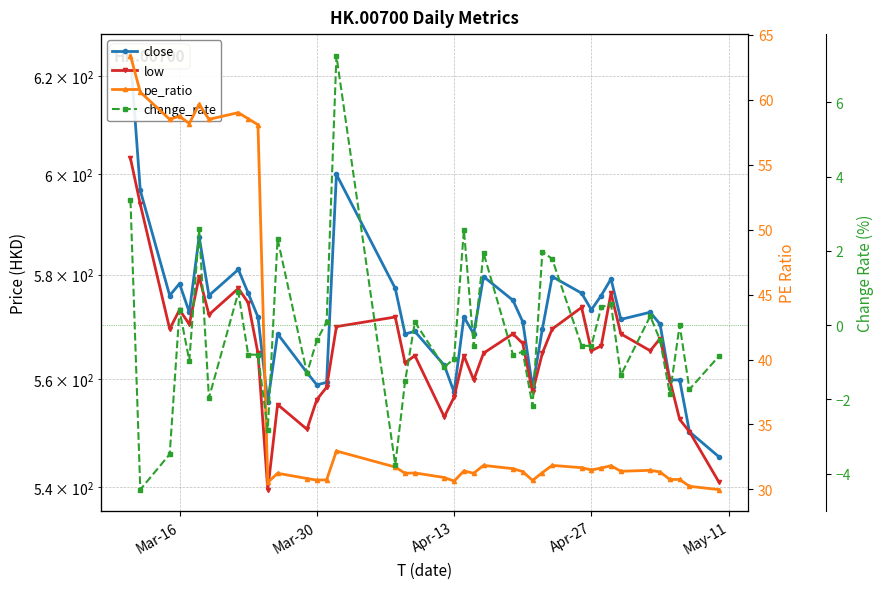

Reading right to left, extract all data points from this chart.

close: 545.5	550.1	559.8	559.8	570.4	572.7	571.3	579.2	575.9	573.2	576.4	579.6	569.5	558.4	570.9	575.0	579.6	568.6	571.8	557.5	562.6	569.0	568.6	577.3	599.9	559.3	558.9	561.2	568.6	555.6	571.8	576.4	581.0	575.9	587.5	572.7	578.2	575.9	596.7	624.3
low: 540.9	550.1	552.4	559.8	567.6	565.3	568.6	576.4	566.2	565.3	573.6	569.5	564.9	557.5	566.7	568.6	564.9	559.8	564.4	556.6	552.9	564.4	563.0	571.8	569.9	558.4	556.1	550.6	555.2	539.5	564.9	574.5	577.3	572.2	579.6	570.4	573.2	569.5	593.9	603.1
pe_ratio: 30.0	30.2	30.8	30.8	31.3	31.5	31.4	31.8	31.6	31.5	31.7	31.9	31.3	30.7	31.4	31.6	31.9	31.2	31.4	30.6	30.9	31.3	31.2	31.7	33.0	30.7	30.7	30.8	31.2	30.5	58.1	58.5	59.0	58.5	59.7	58.2	58.7	58.5	60.6	63.4
change_rate: -0.8	-1.7	0.0	-1.9	-0.4	0.2	-1.4	0.6	0.5	-0.6	-0.6	1.8	2.0	-2.2	-0.7	-0.8	1.9	-0.6	2.6	-0.9	-1.1	0.1	-1.5	-3.8	7.3	0.1	-0.4	-1.3	2.3	-2.8	-0.8	-0.8	0.9	-2.0	2.6	-1.0	0.4	-3.5	-4.4	3.4